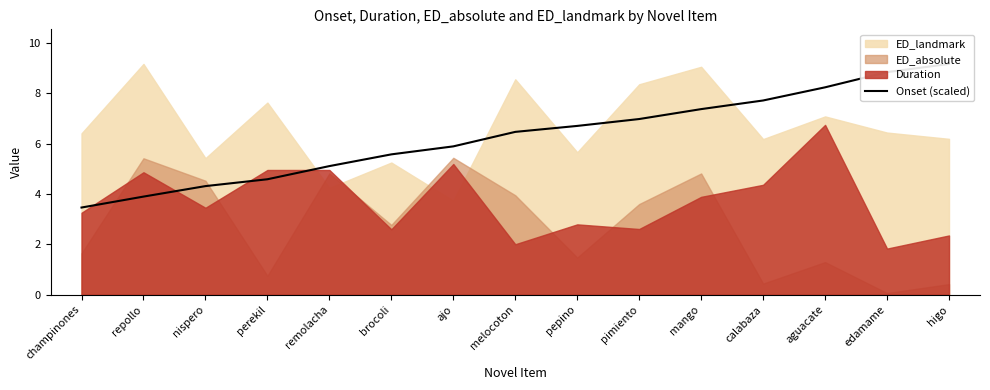

What is the difference between the second highest and second lowest values?

4.9